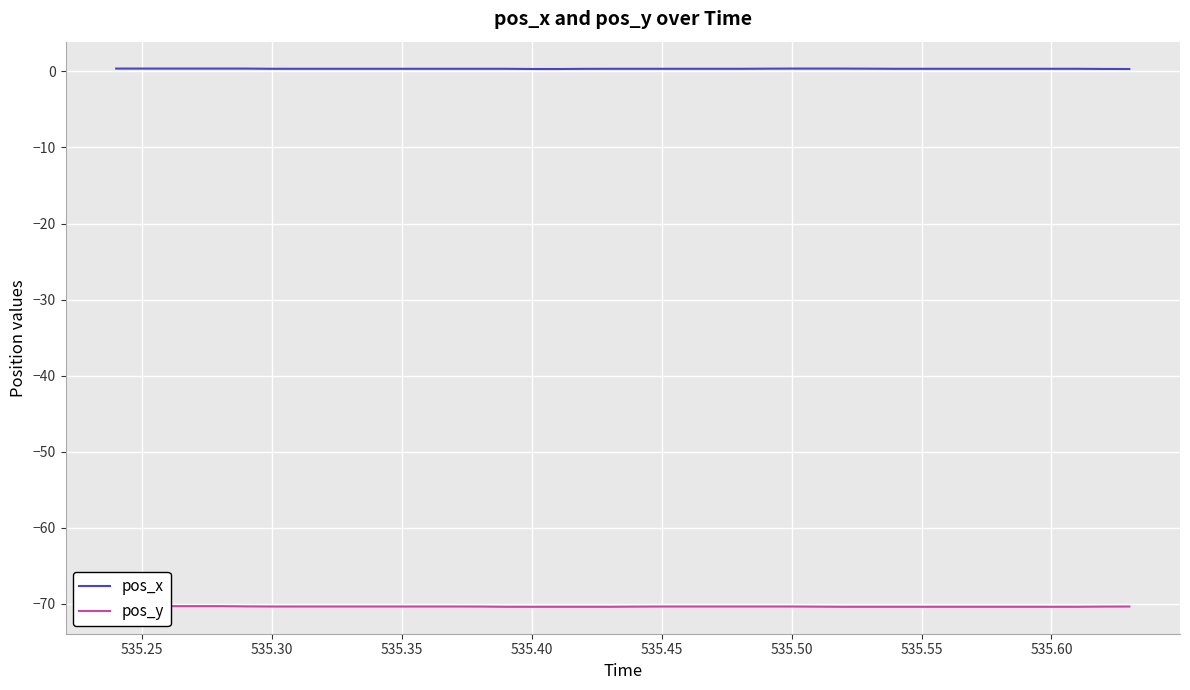

Is this an area chart (filled region under the line)?

No